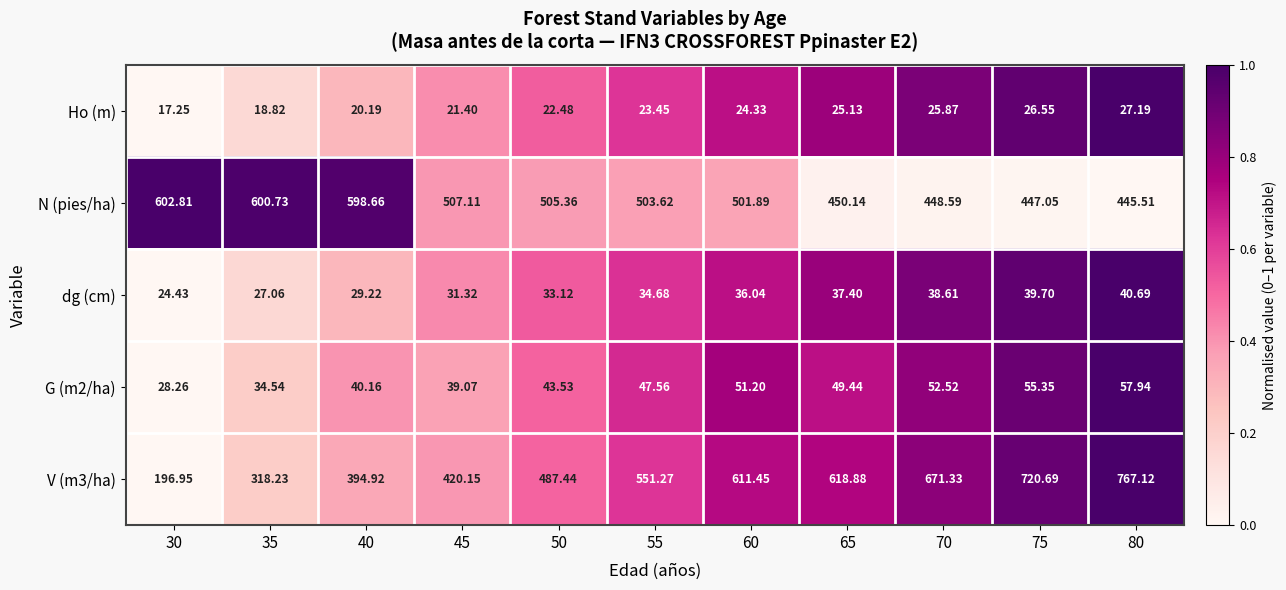

Is the value of G (m2/ha) at 40 greater than the value of dg (cm) at 75?

Yes